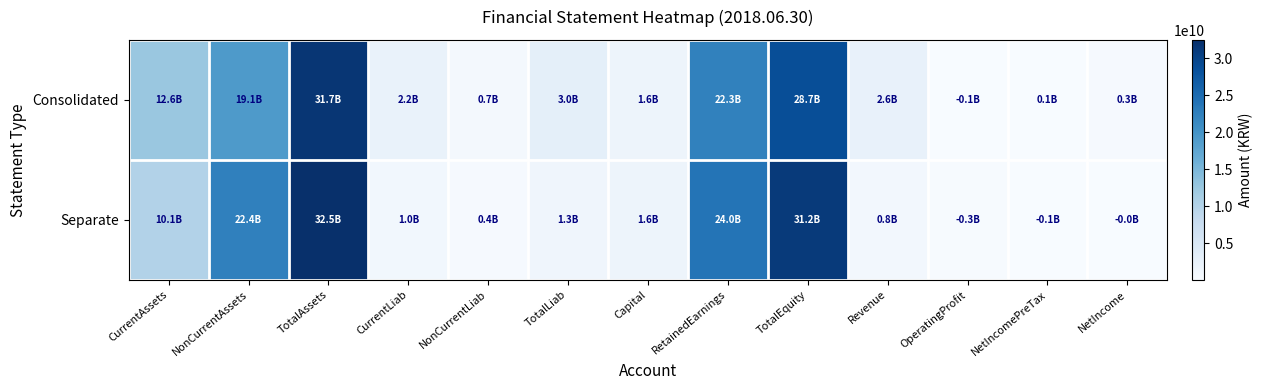

Rank the series by their maximum value, from lowest to highest.

Consolidated, Separate